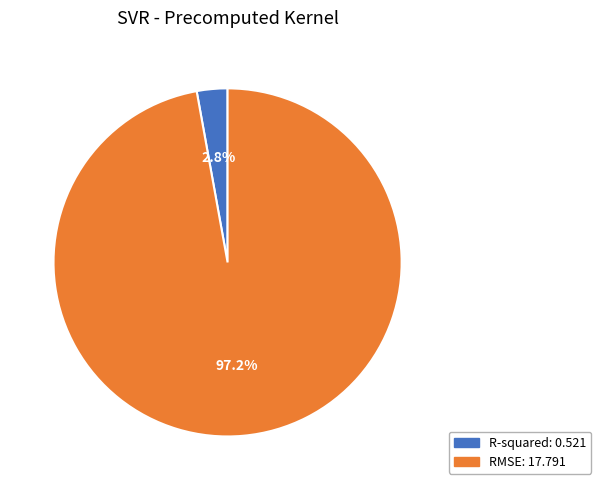

Combined, do R-squared and RMSE account for over 50%?

Yes